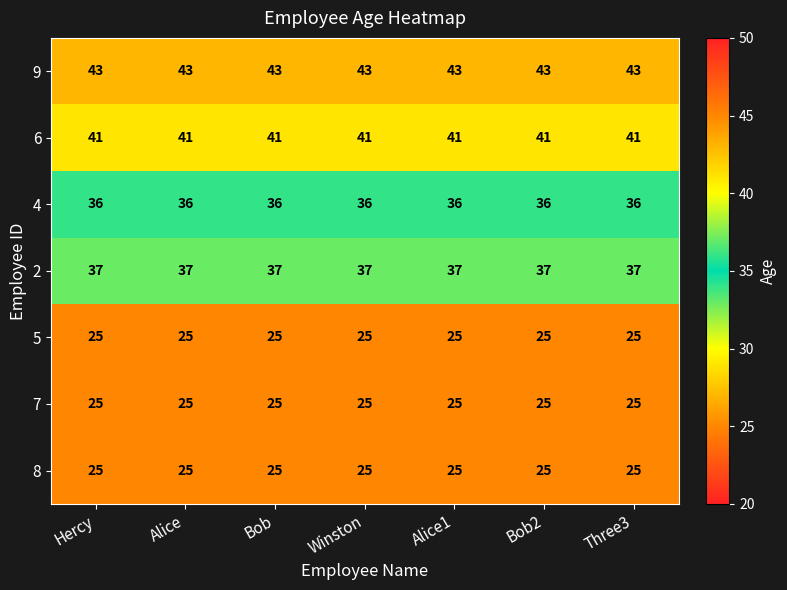

Which series has the largest total across all categories?

9